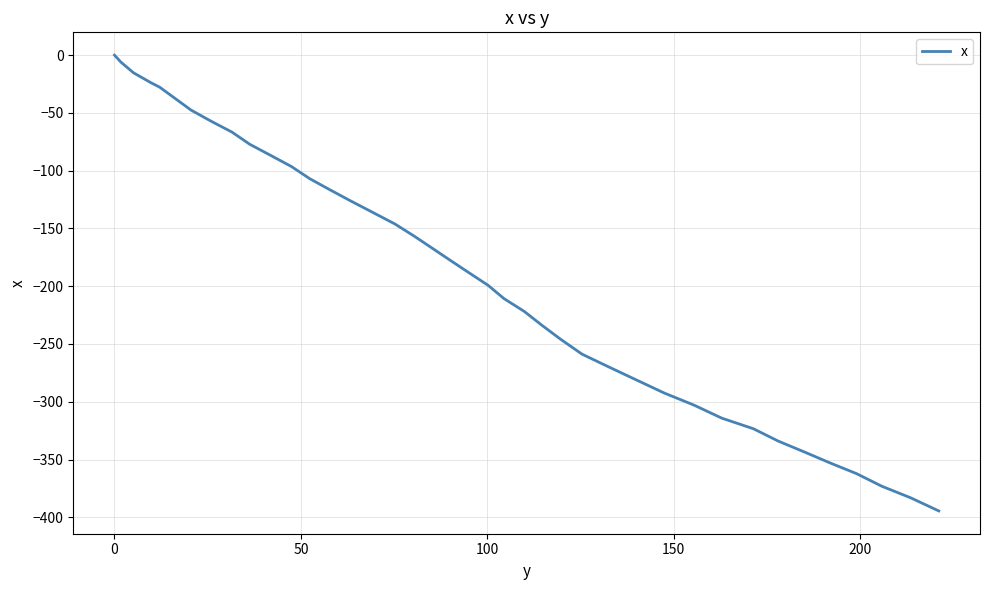

What is the smallest value displayed?

-394.5